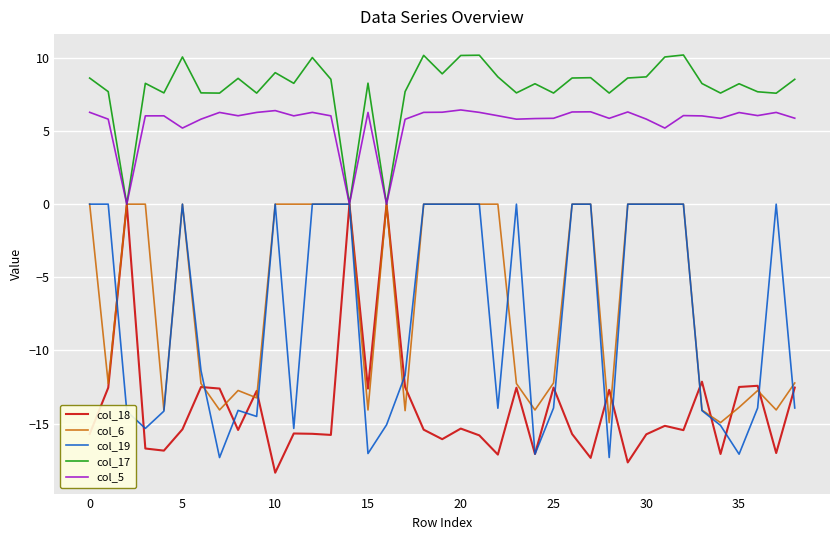

What is the minimum value shown in the chart?

-18.4